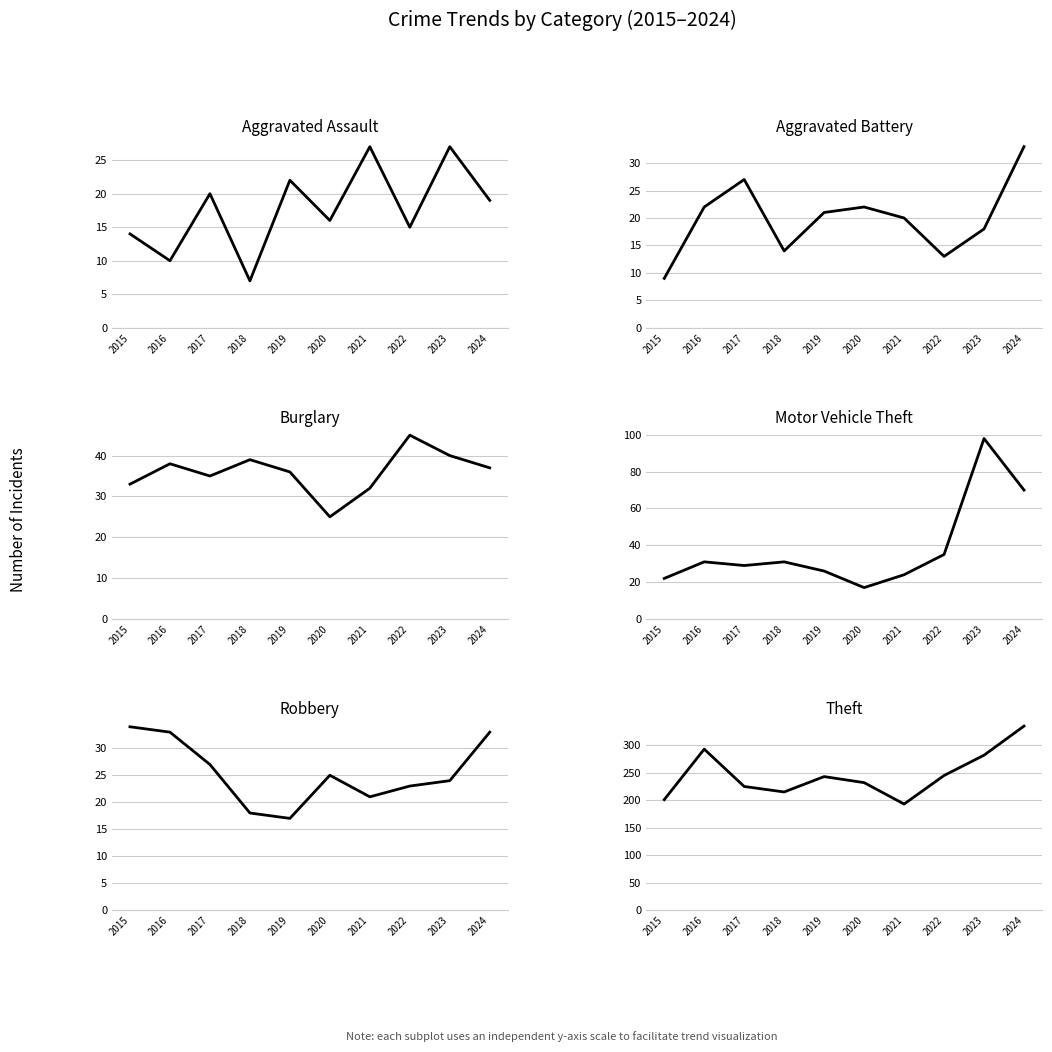

Which series has the widest spread of values?

Theft